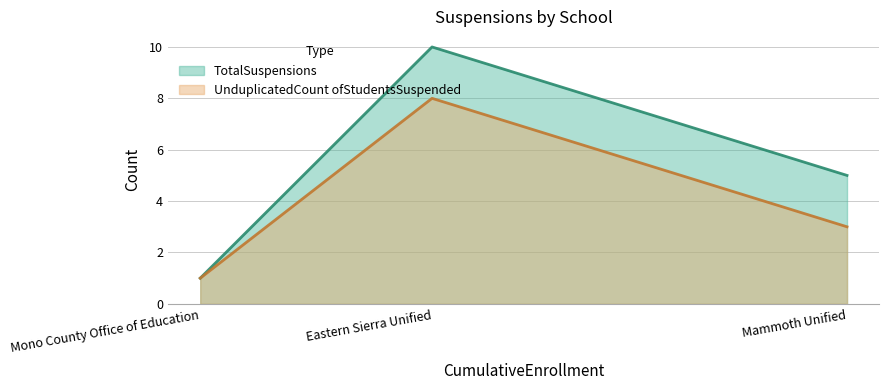

The UnduplicatedCount ofStudentsSuspended series shows 3 at Mammoth Unified. True or false?

True